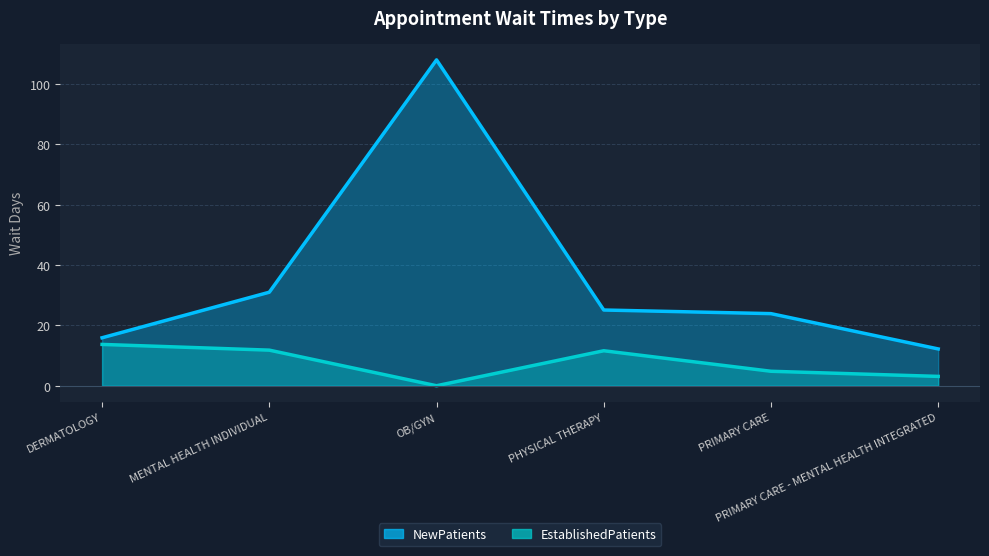

How many data points in NewPatients are less than 25?

3